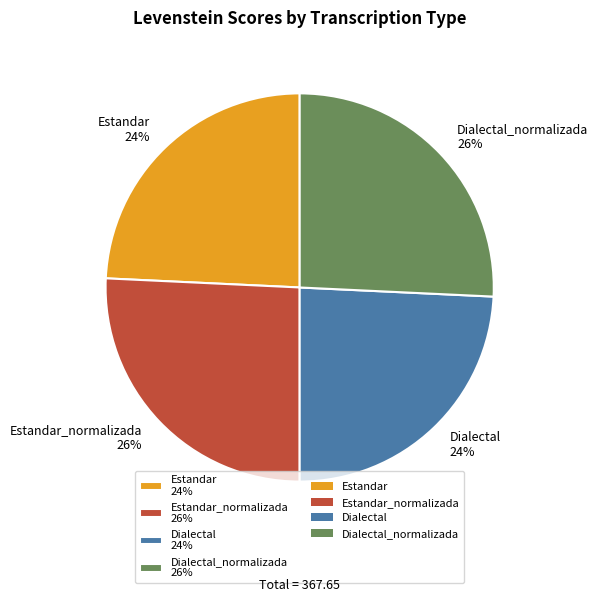

How many slices are in this pie chart?

4